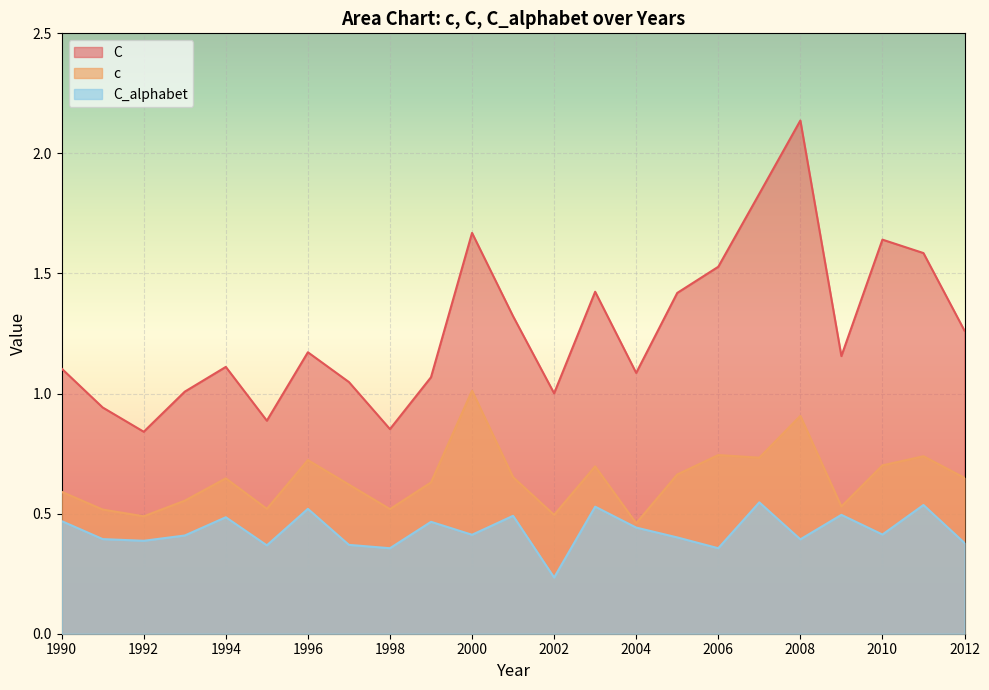

What are all the series names shown in the legend?

C, c, C_alphabet